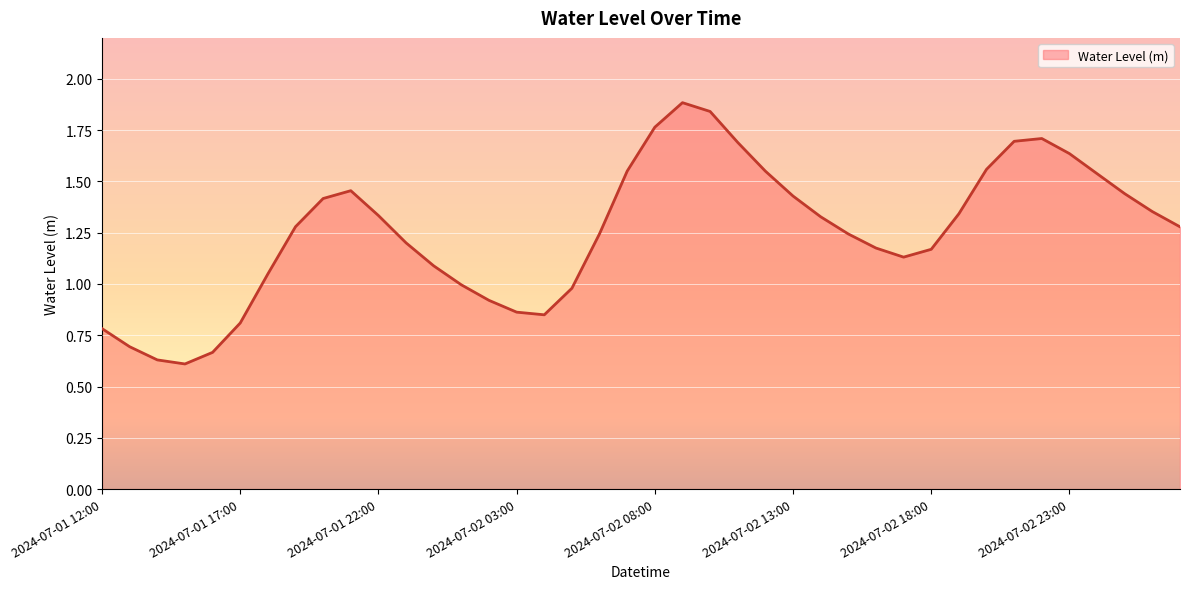

What is the greatest value displayed?

1.9